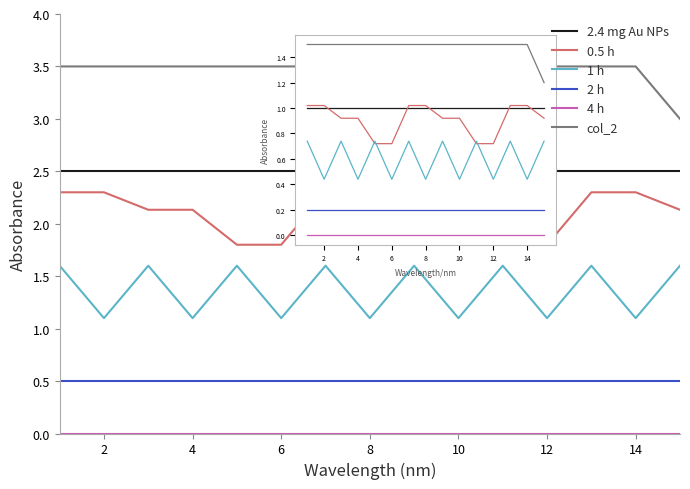

True or false: col_2 and 1 h cross at least once.

False